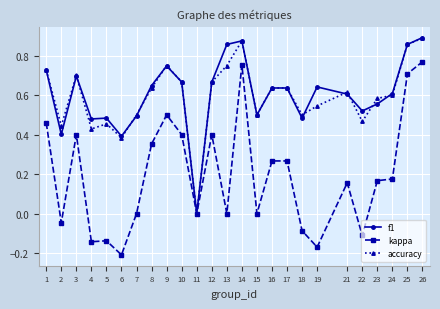

Which category has the lowest value in the kappa series?

6